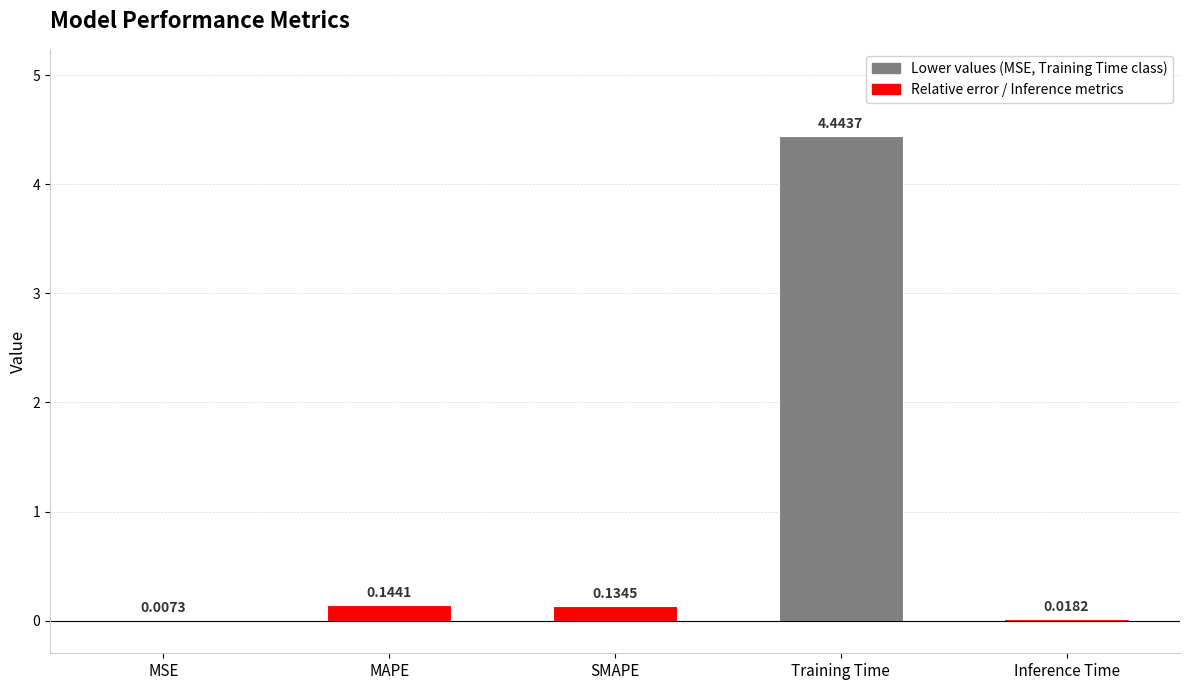

Which category has the highest value across all series?

Training Time